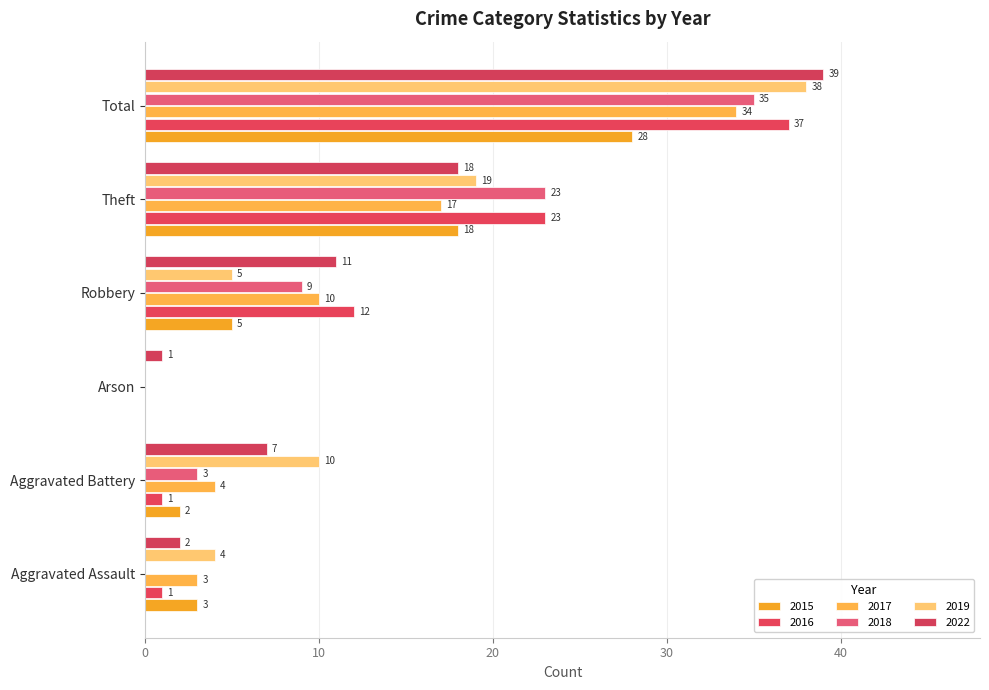

How many categories are shown in the chart?

6